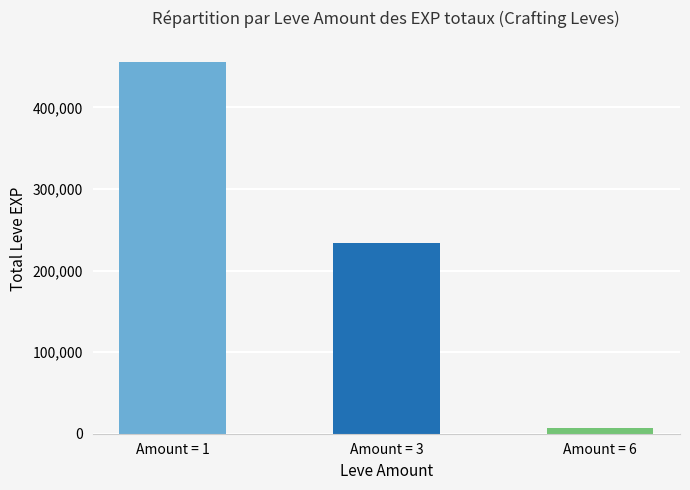

List the labels in order of value, largest first.

Amount = 1, Amount = 3, Amount = 6